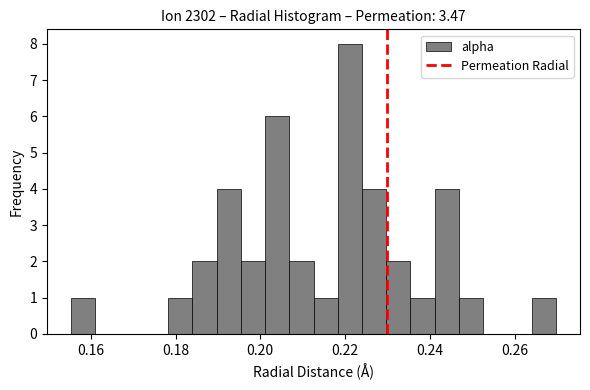

Read against the x-axis, roughly where is the centre of the tallest bar?

0.222